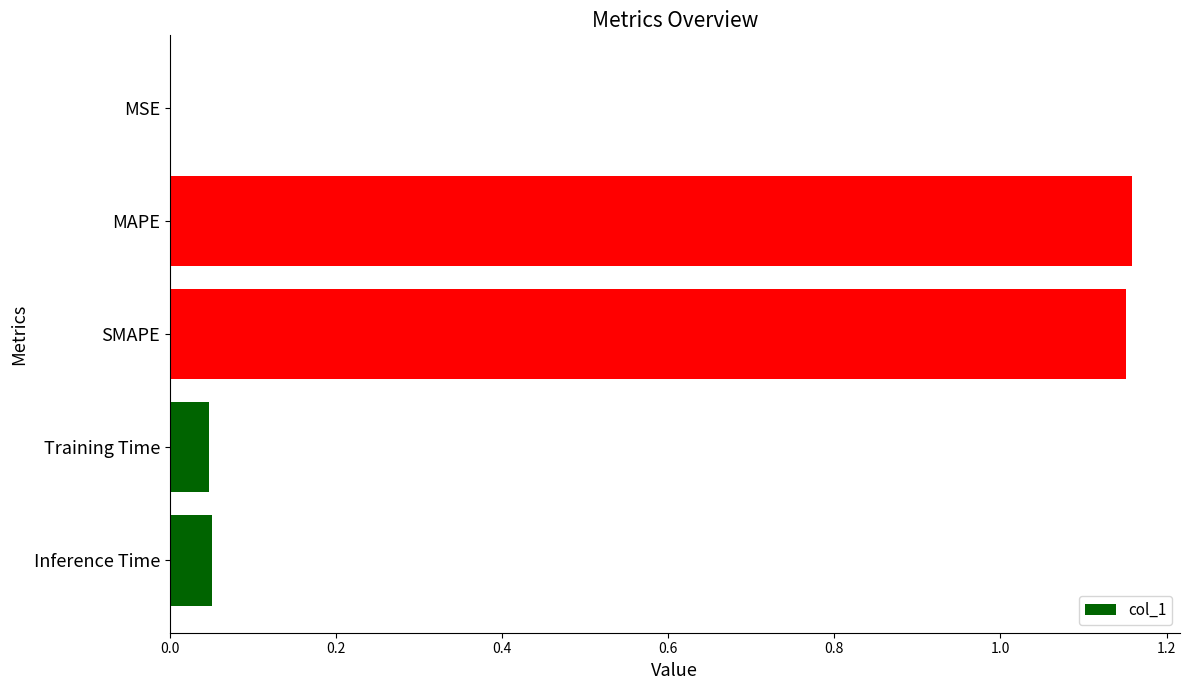

The value at MAPE is 1.9. True or false?

False